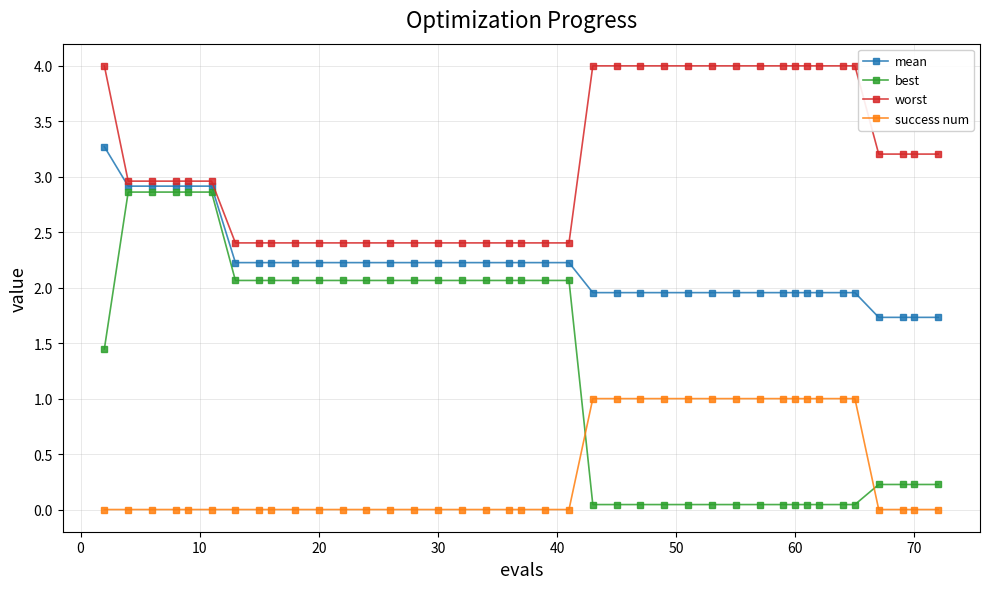

True or false: success num and worst intersect in this chart.

False